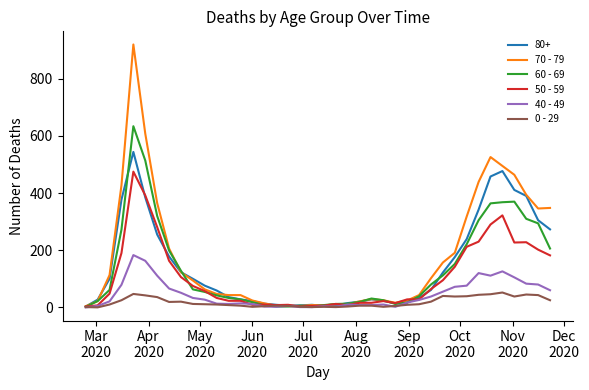

List the series in order of their peak value, highest first.

70 - 79, 60 - 69, 80+, 50 - 59, 40 - 49, 0 - 29